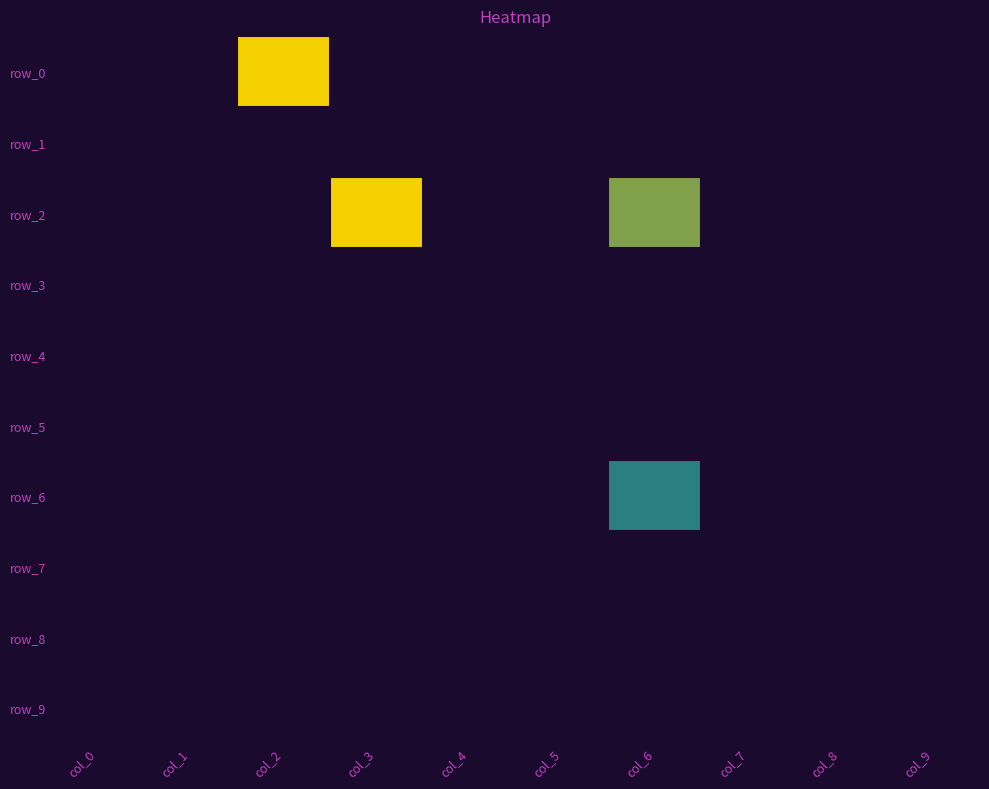

Which label corresponds to the smallest value in the chart?

col_3